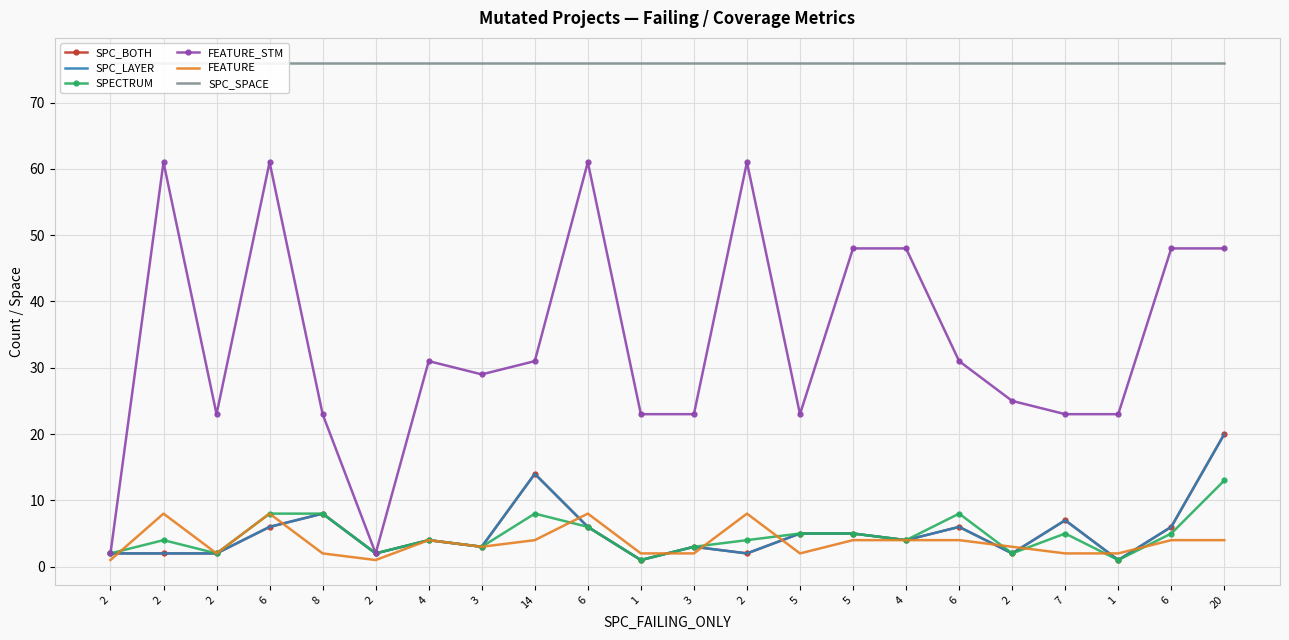

True or false: SPECTRUM has a value of 9 at 5.

False